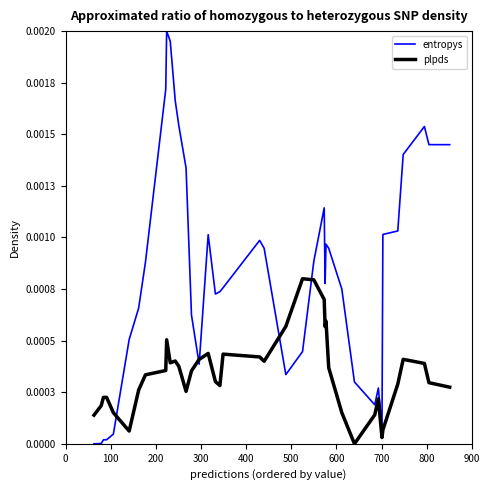

What are all the series names shown in the legend?

entropys, plpds